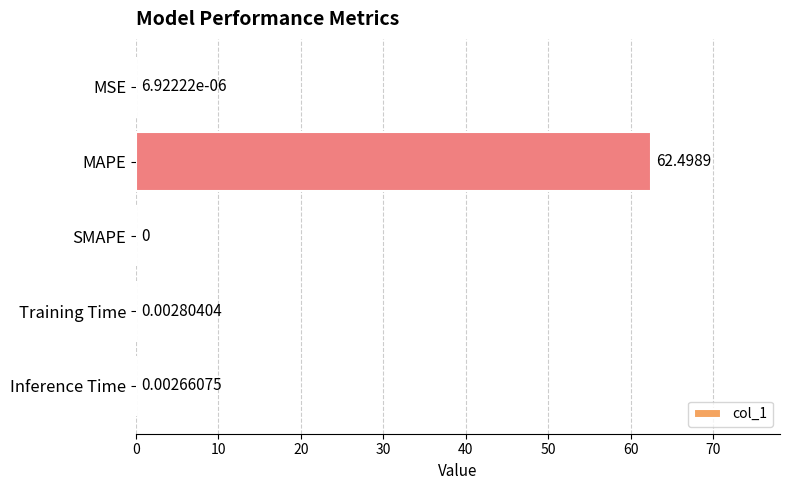

At which label is the value closest to 31?

Training Time